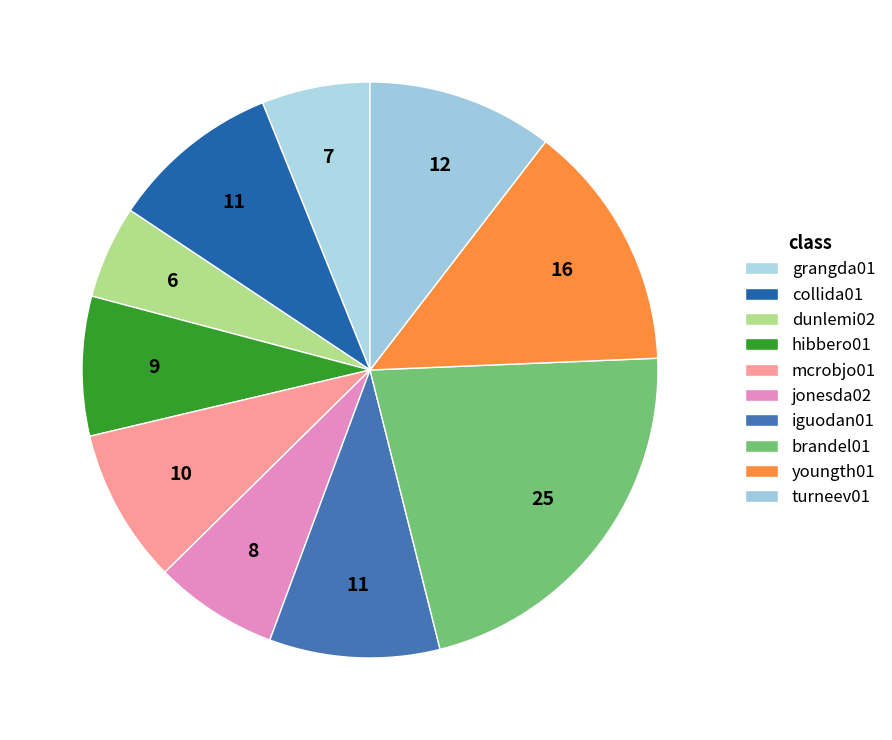

Combined, what portion of the pie is mcrobjo01 and hibbero01?

16.5%